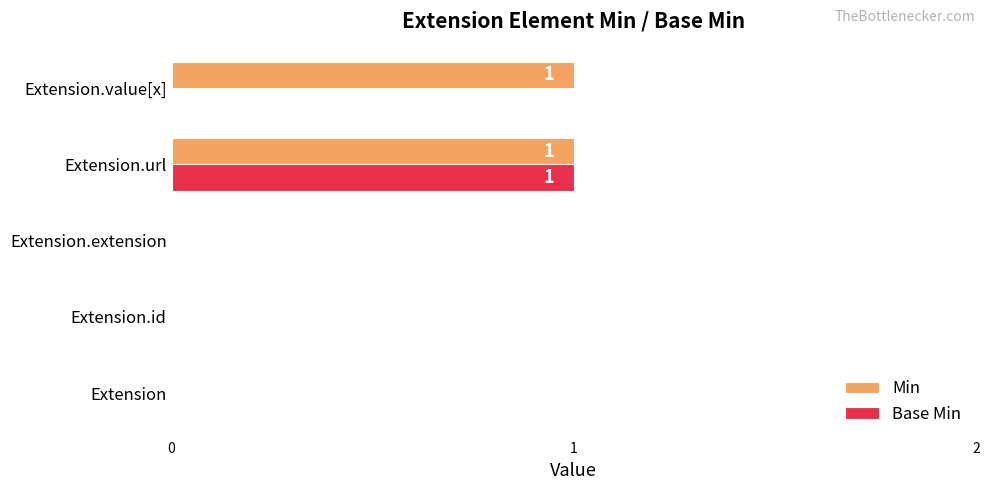

Between Extension.extension and Extension.value[x], which series saw the biggest shift?

Min